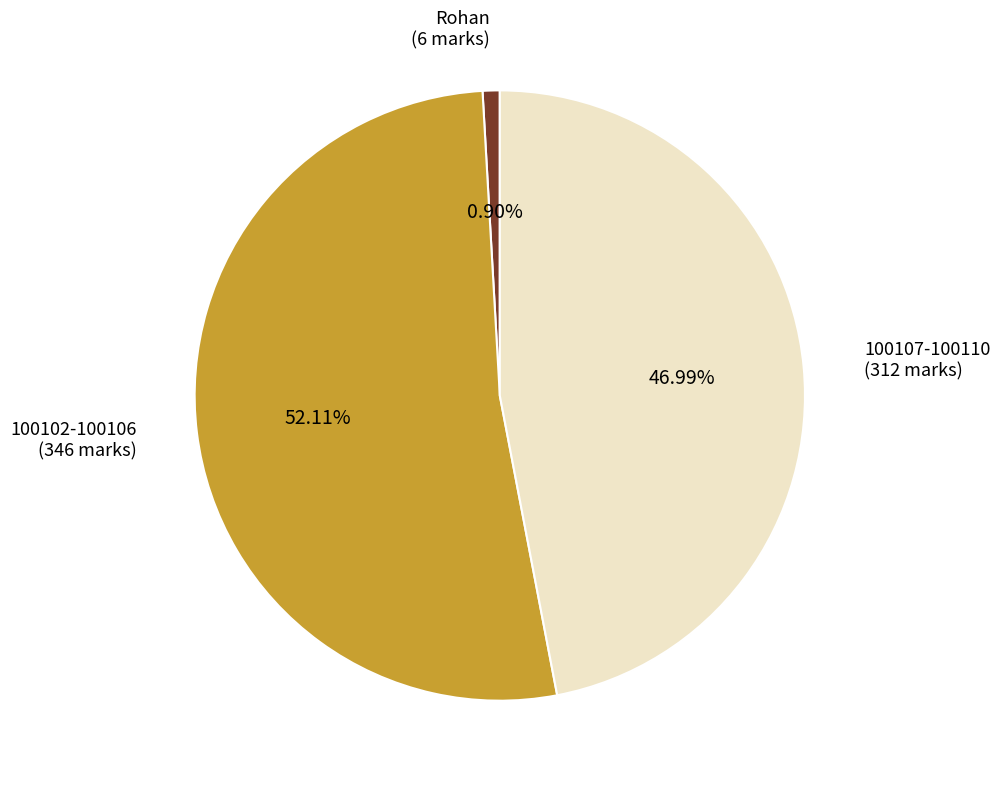

Rank the categories by value from lowest to highest.

Rohan (6 marks), 100107-100110 (312 marks), 100102-100106 (346 marks)